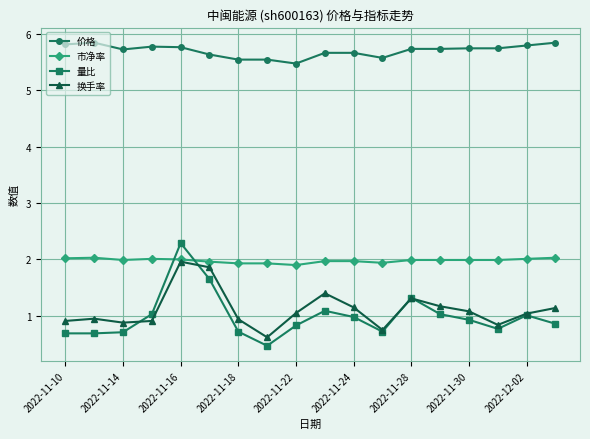

Which series has the largest total across all categories?

价格